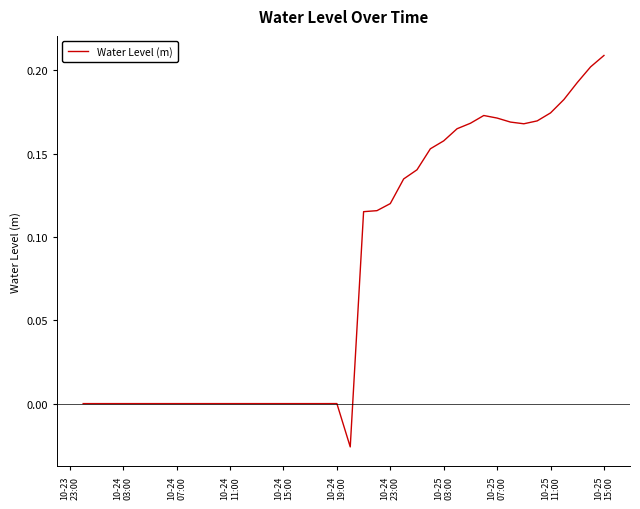

How many lines are shown in the chart?

1